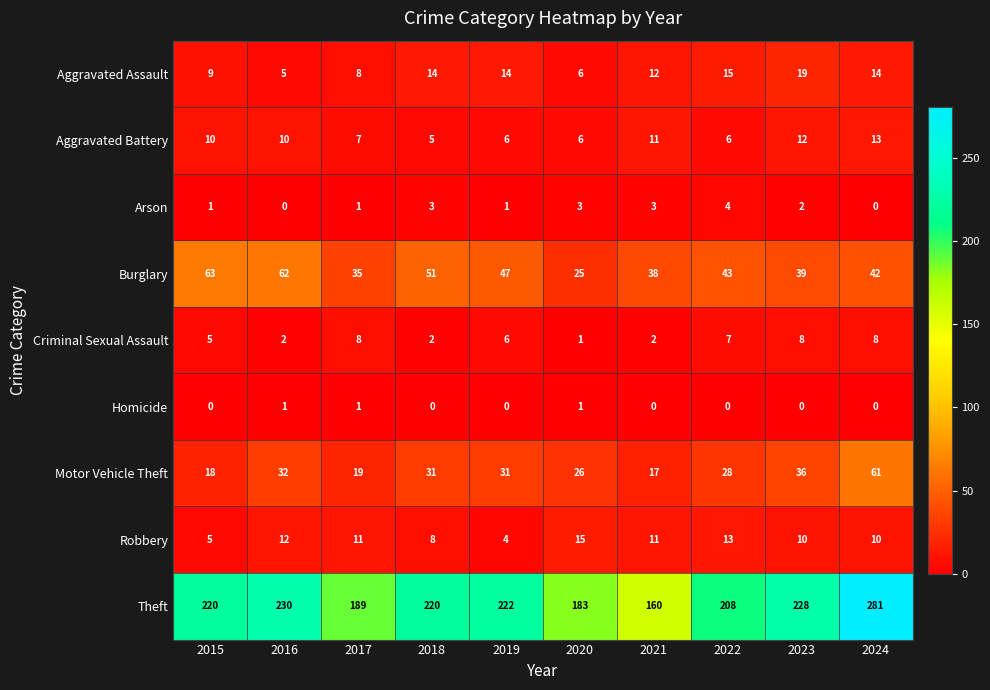

Is it true that Theft equals 497 at 2024?

False